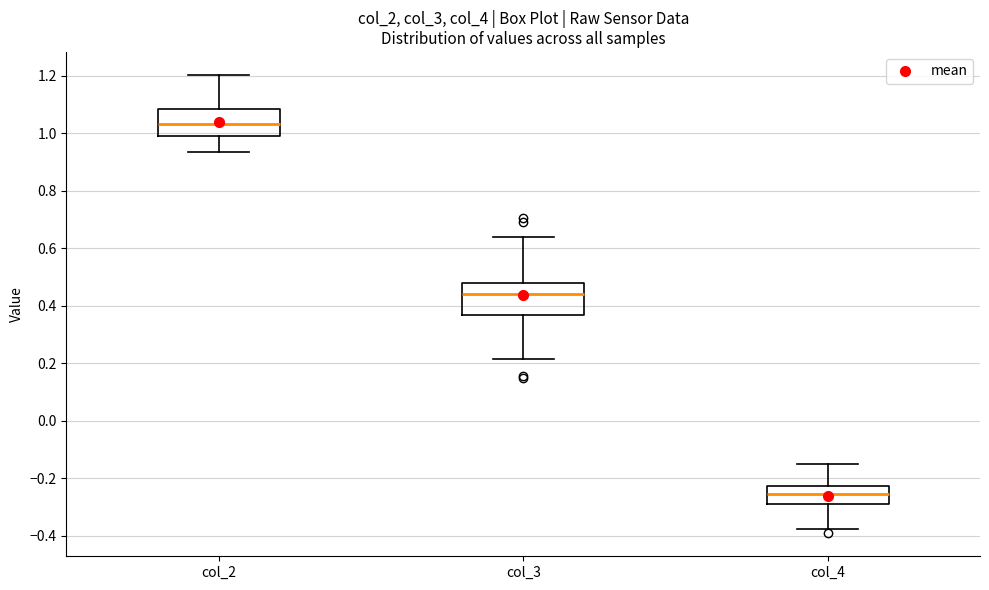

Which box has the lowest median line?

col_4